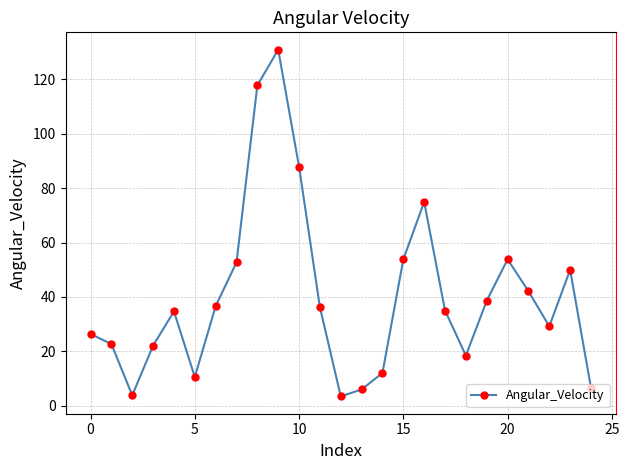

What is the sum of all values?

1005.9